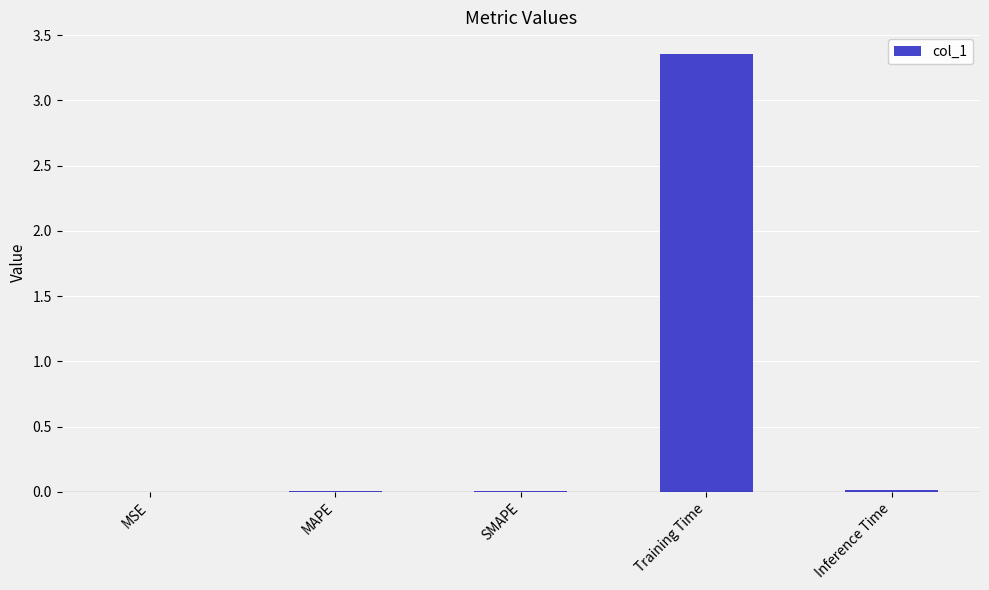

Are the bars horizontal?

No